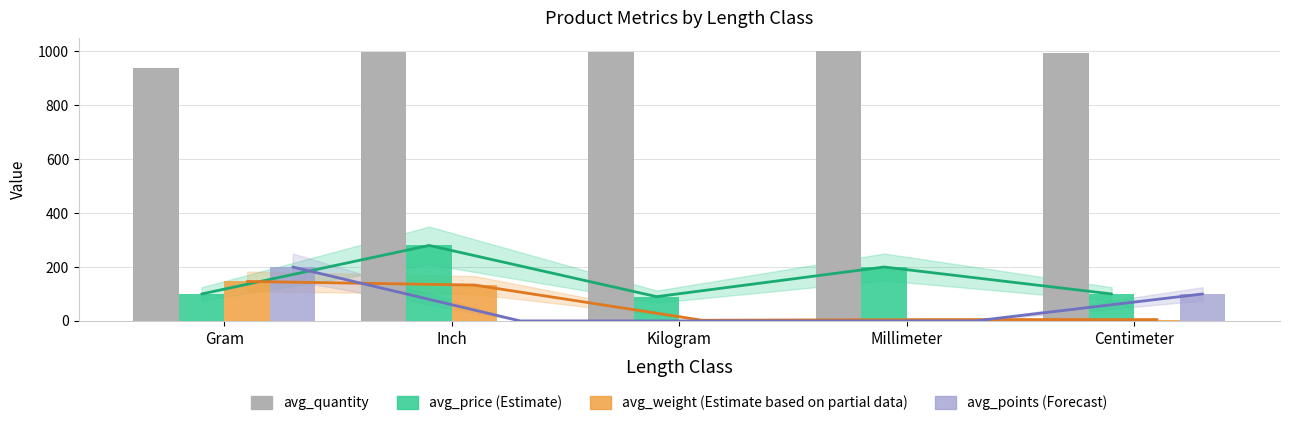

How many categories are shown in the chart?

5